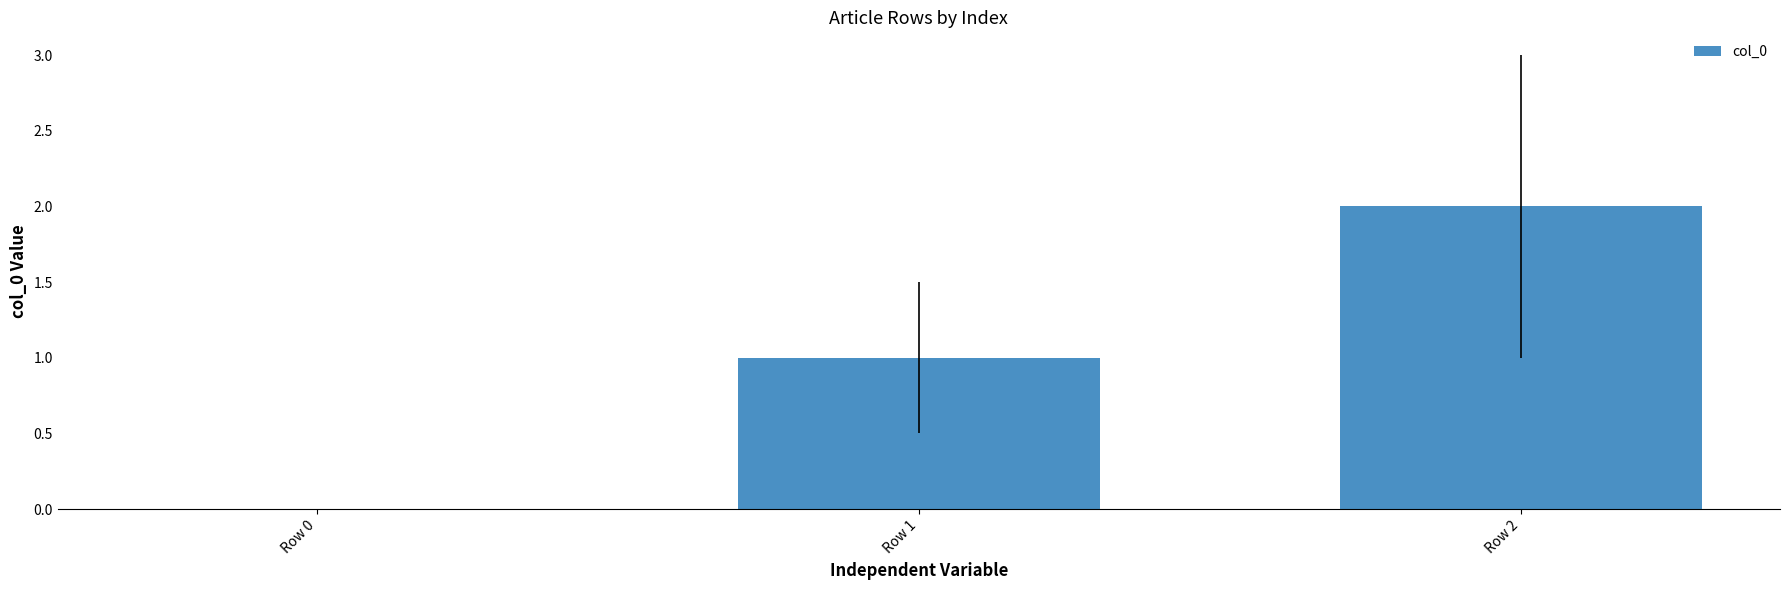

What is the maximum value shown in the chart?

2